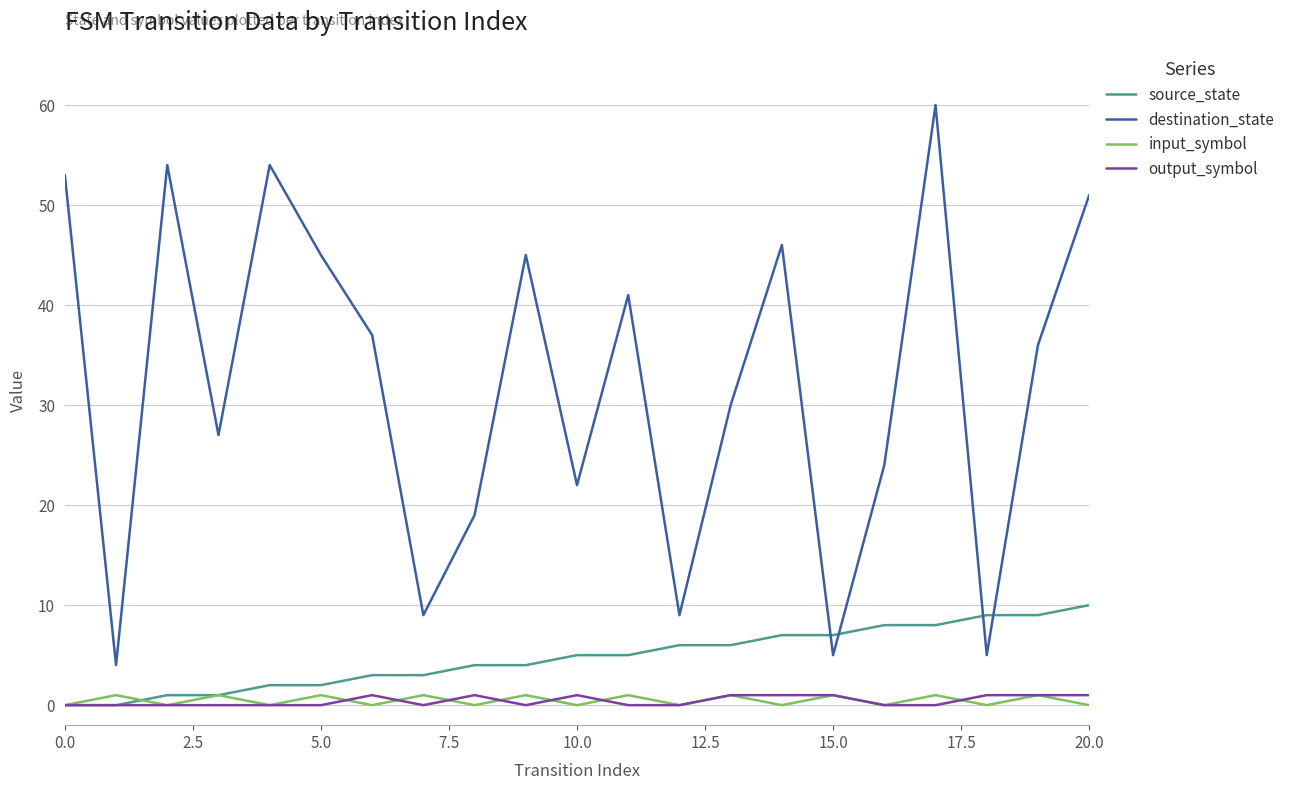

What is the greatest value displayed?

60